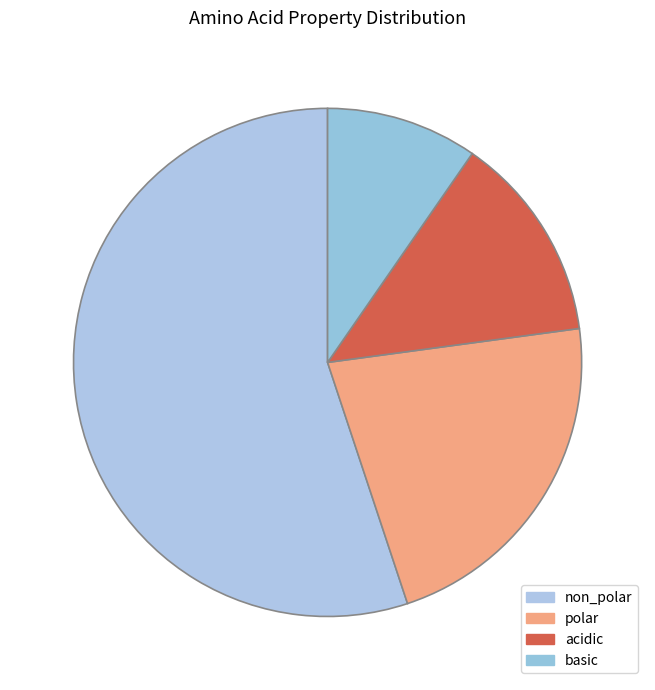

Count the number of slices in the pie.

4